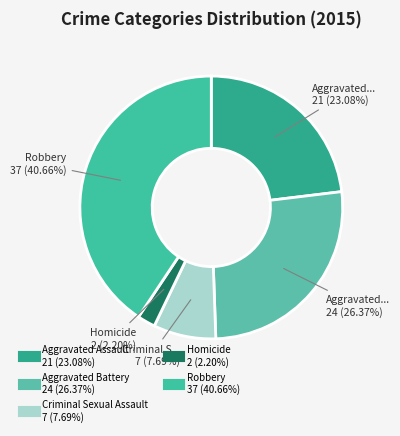

What percentage is the Aggravated Assault slice, to the nearest percent?

23%